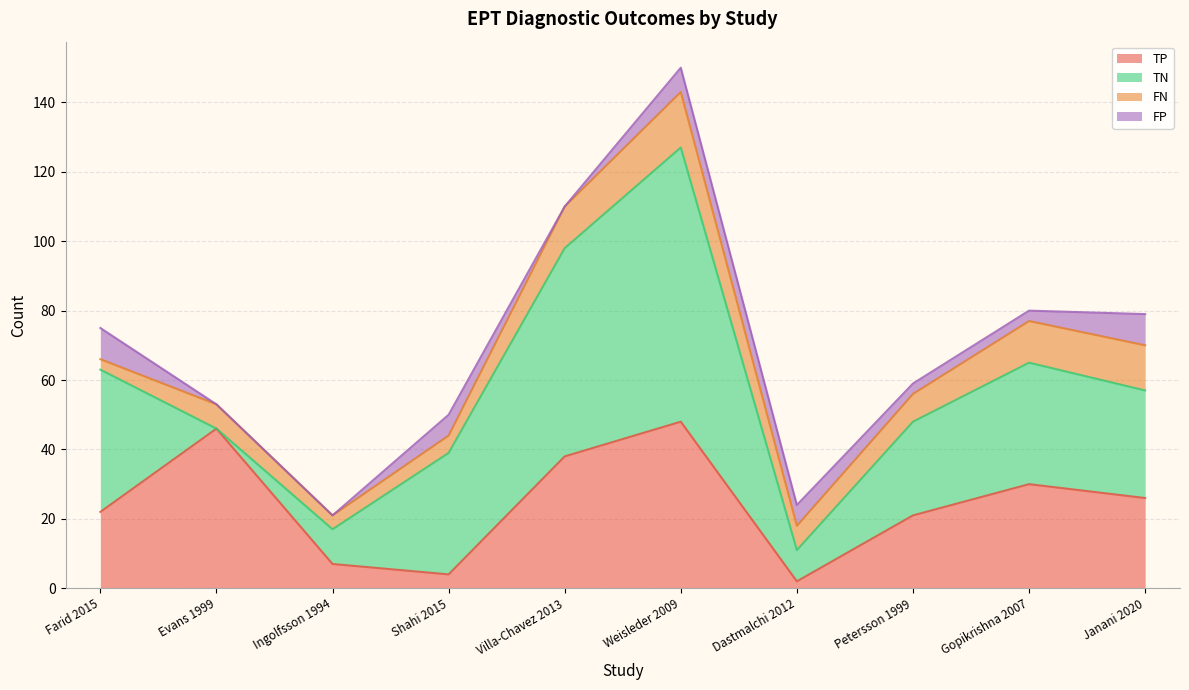

Does the chart display data point markers on the line(s)?

No